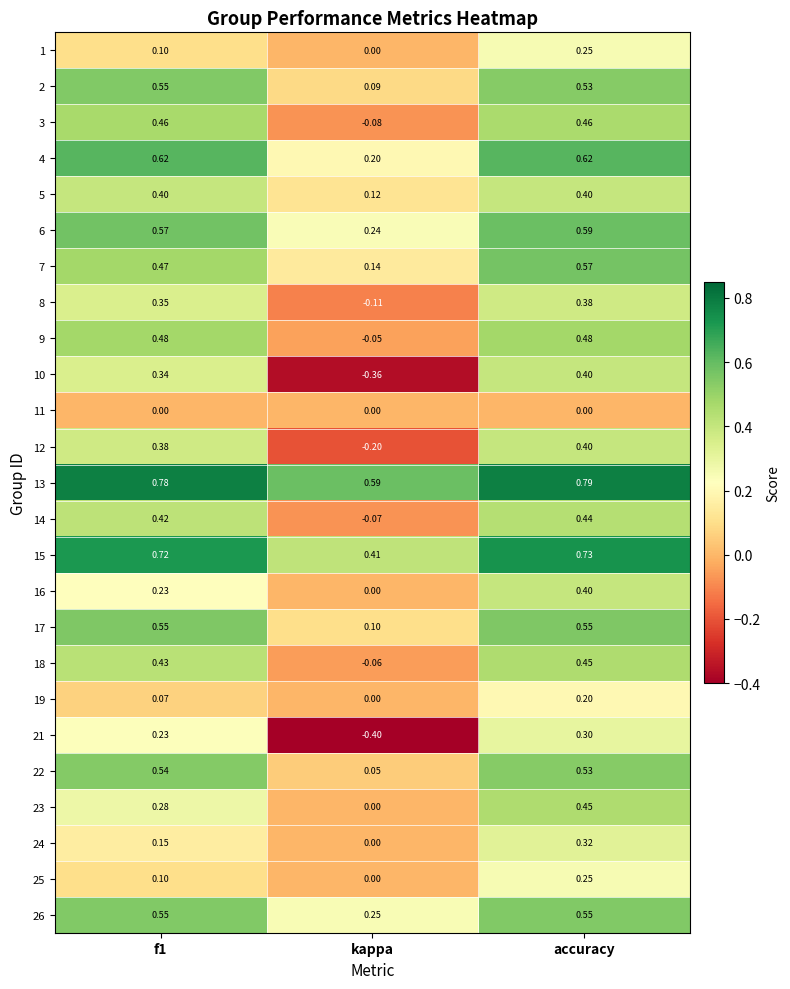

How many series are shown in this chart?

25